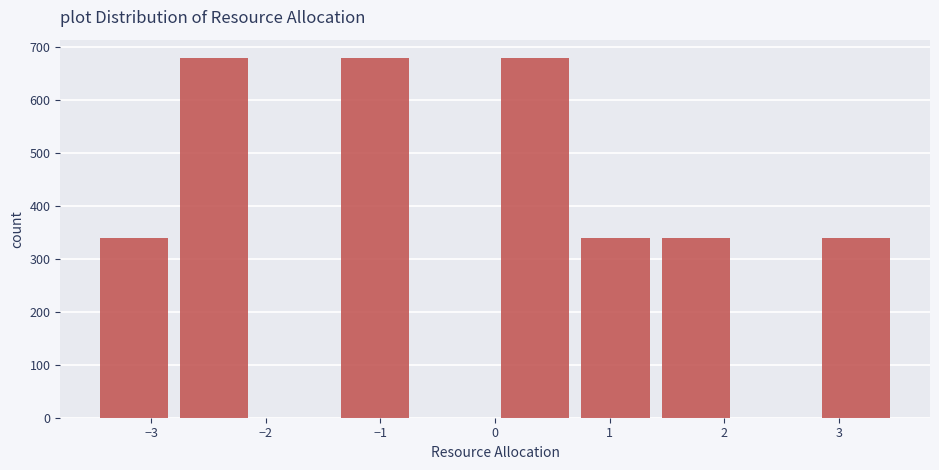

Reading left to right, list every bar in this chart as the range it spans on the x-axis followed by its height. The values are not printed on the chart, so give them approximately, as read against the axis.

-3.5 to -2.8: 340
-2.8 to -2.1: 680
-2.1 to -1.4: 0
-1.4 to -0.7: 680
-0.7 to 0.0: 0
0.0 to 0.7: 680
0.7 to 1.4: 340
1.4 to 2.1: 340
2.1 to 2.8: 0
2.8 to 3.5: 340